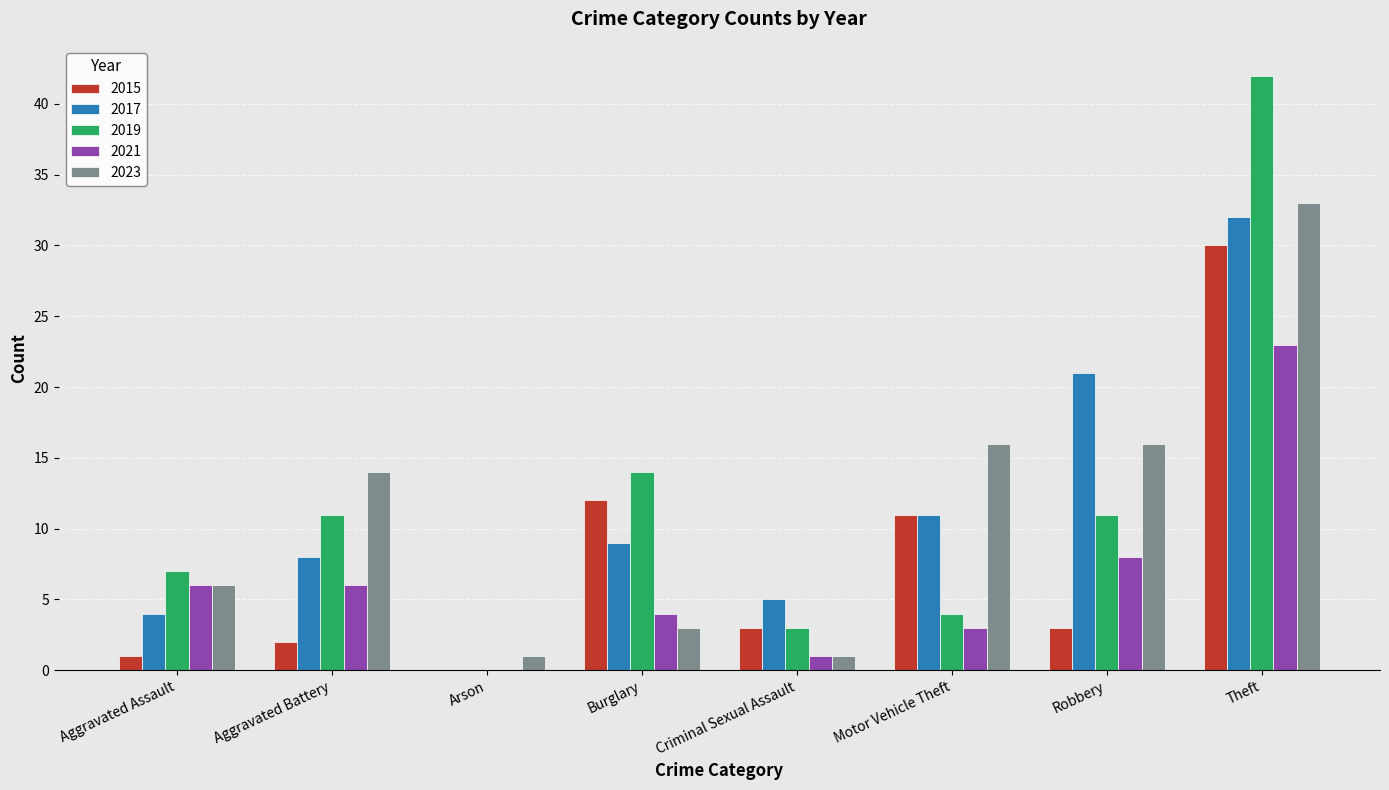

Is it true that 2017 equals 8 at Aggravated Battery?

True